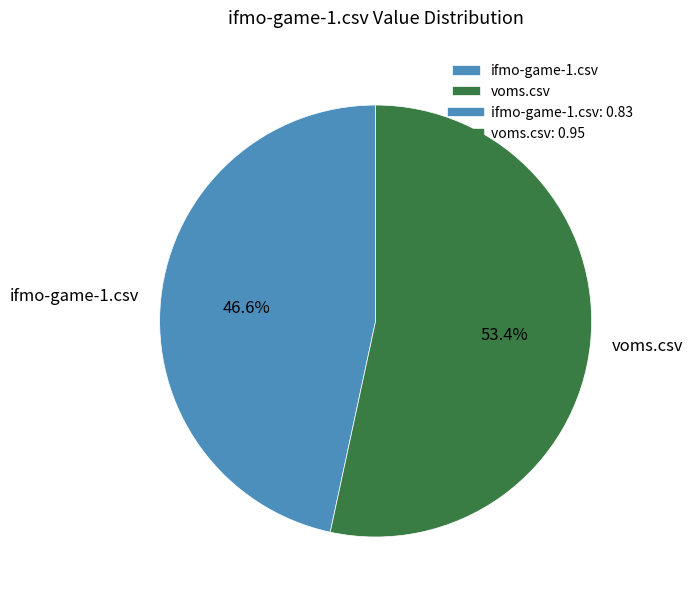

What portion of the pie excludes voms.csv?

46.6%